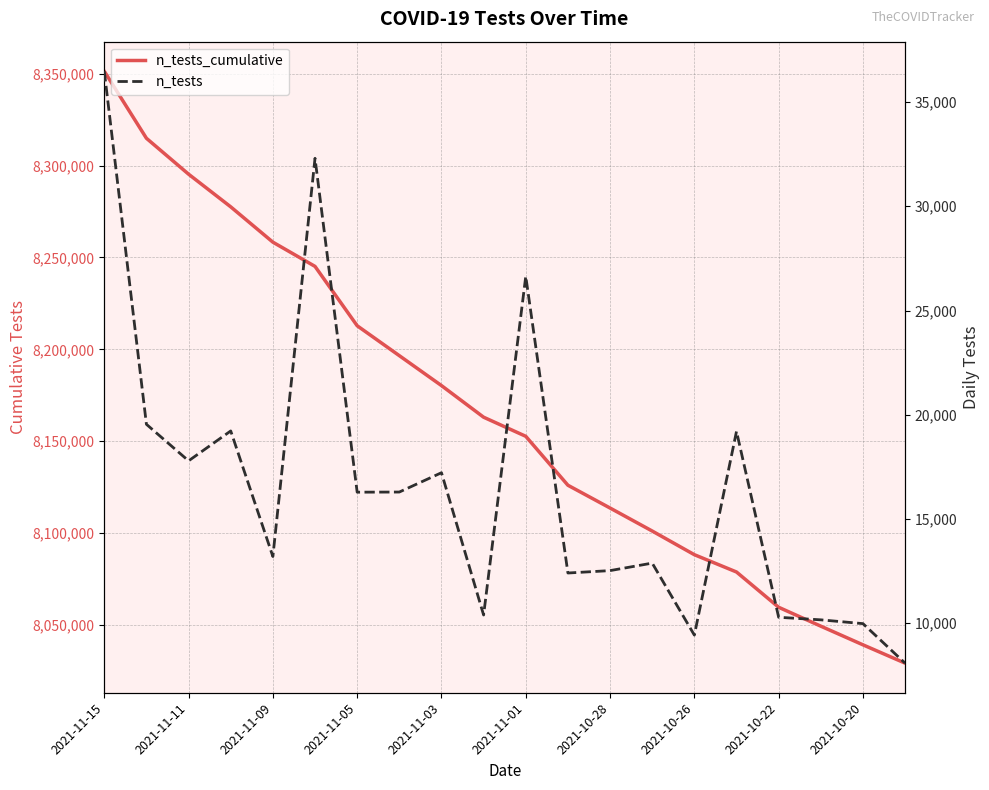

Does the chart have visible grid lines?

Yes